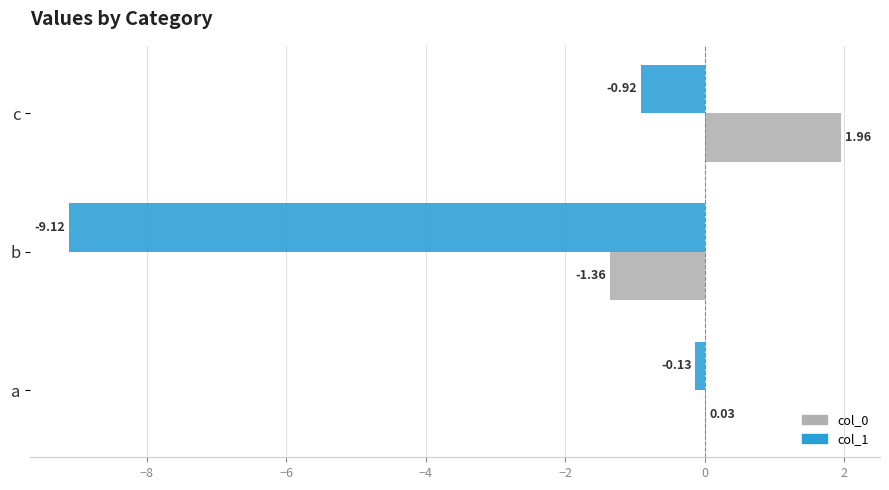

Which category has the highest value in the col_1 series?

a